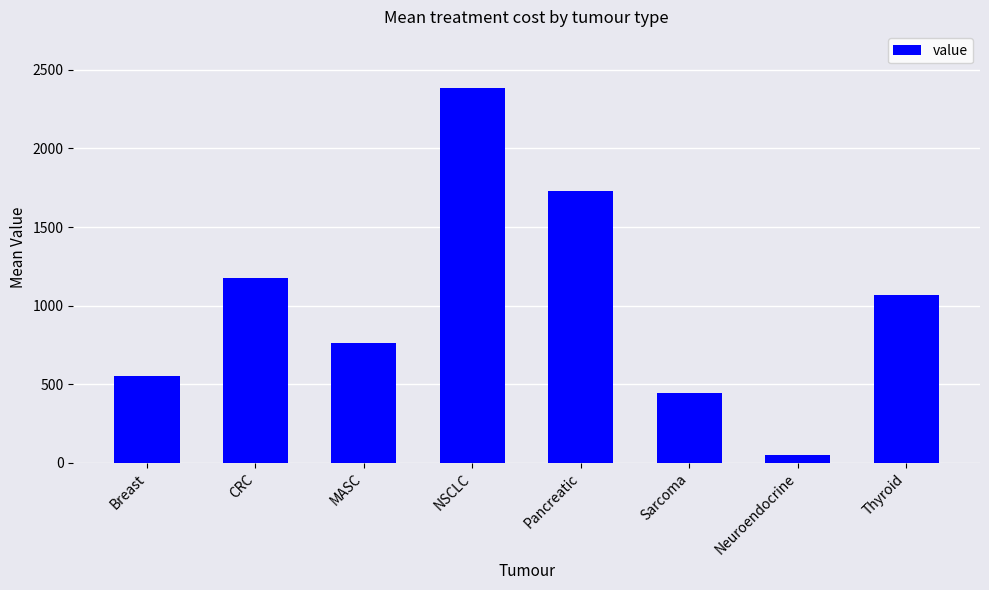

Count the number of values greater than 1070.

4